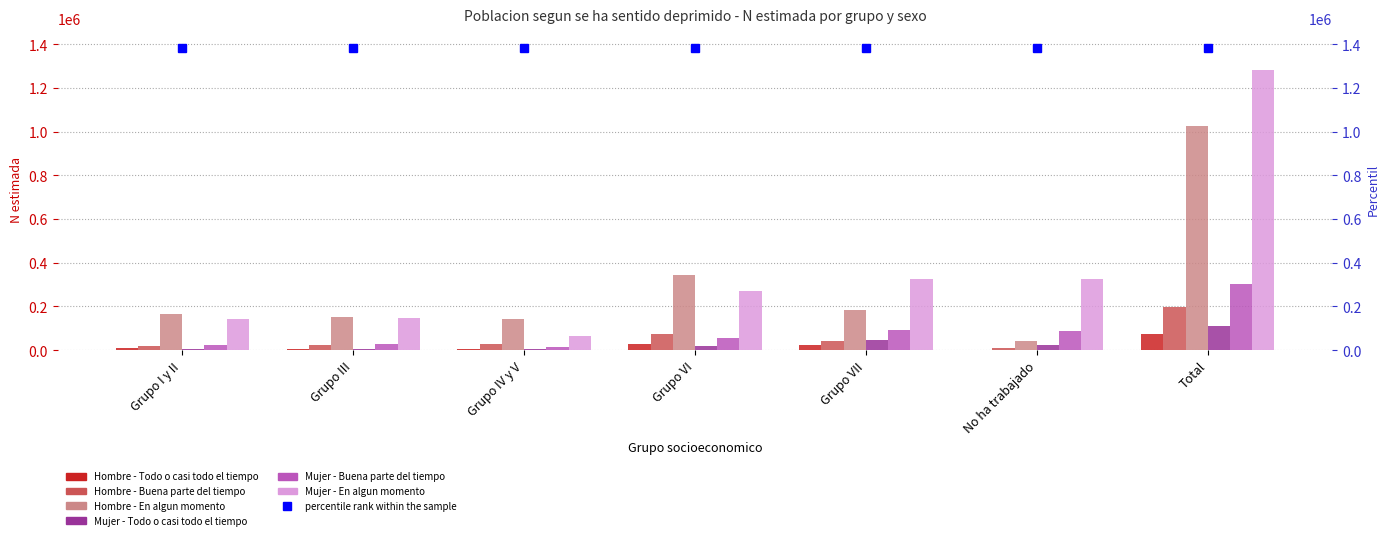

What position from the left is Total?

7